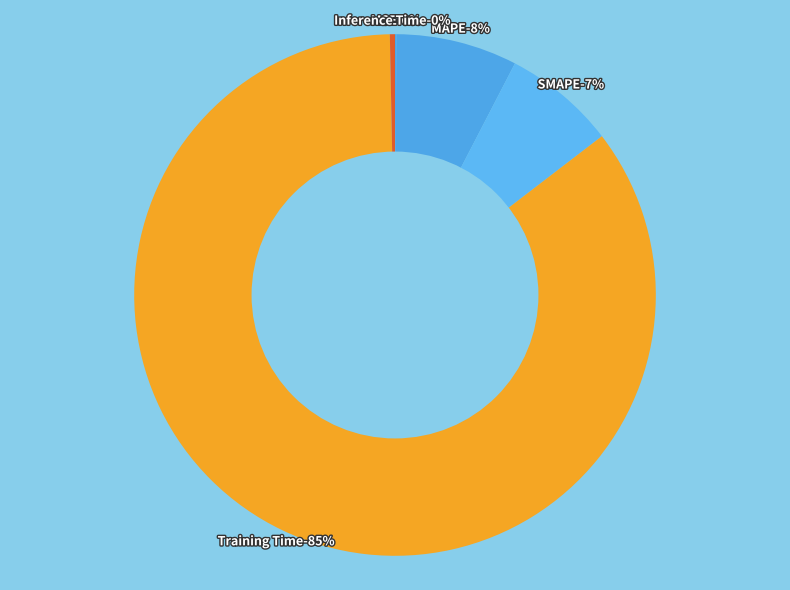

Rank the categories by value from lowest to highest.

MSE, Inference Time, SMAPE, MAPE, Training Time